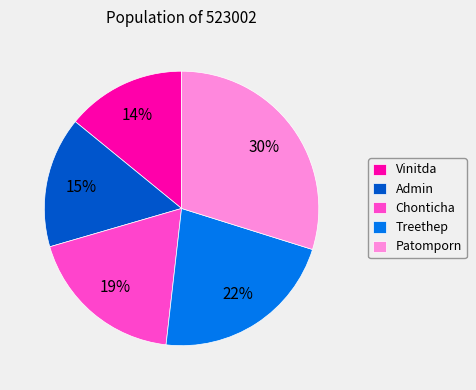

Is the sum of Admin and Patomporn greater than half?

No